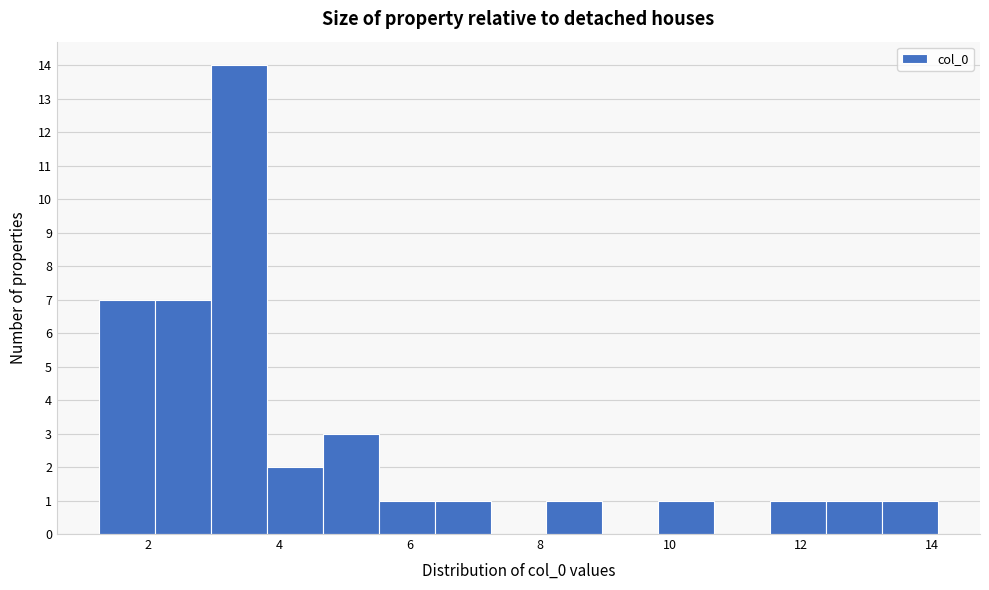

Over which range of the x-axis is the bar tallest?

3.0 to 3.8